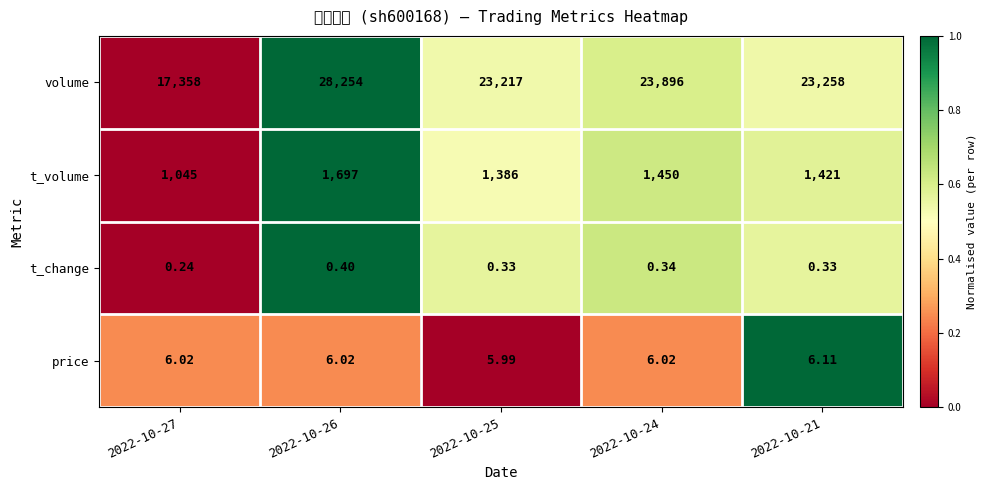

Which label corresponds to the largest value in the chart?

2022-10-26